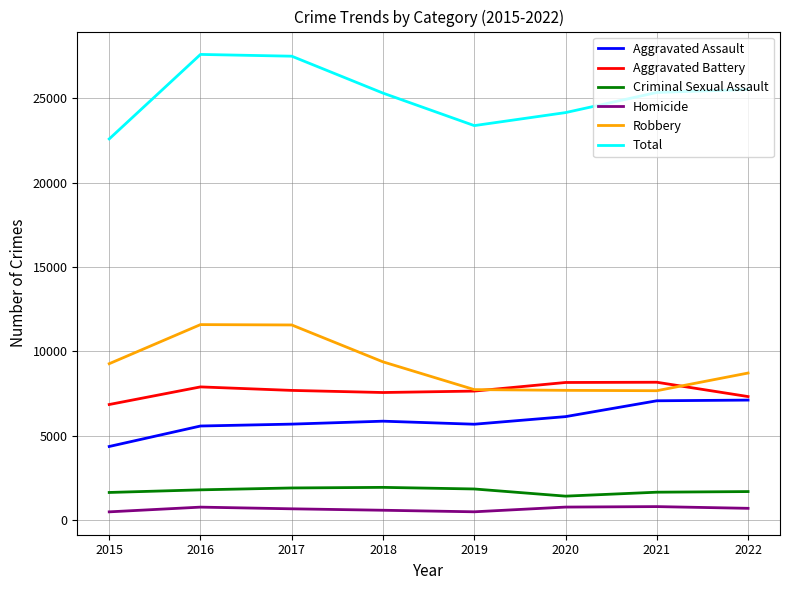

Is the value of Total at 2017 greater than the value of Robbery at 2016?

Yes